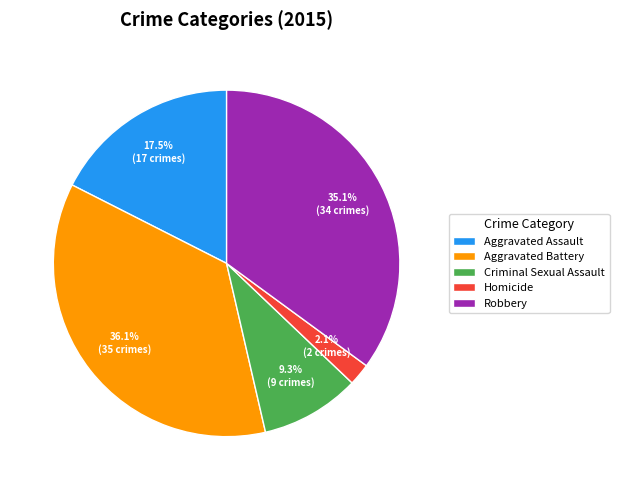

To the nearest percent, what percentage of the pie is Criminal Sexual Assault?

9%